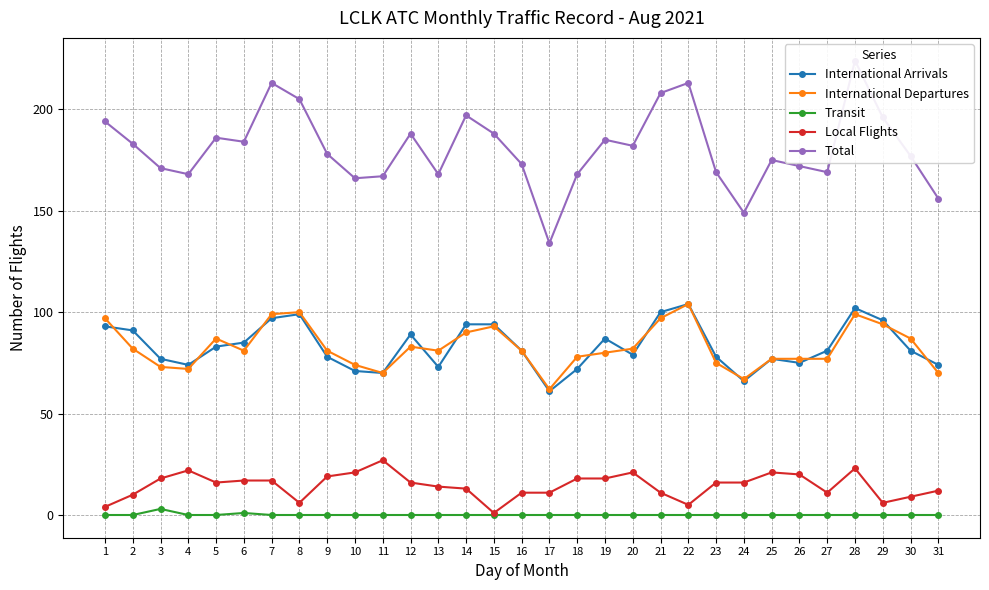

What is the value of the International Departures point at the 10th from the left?

74